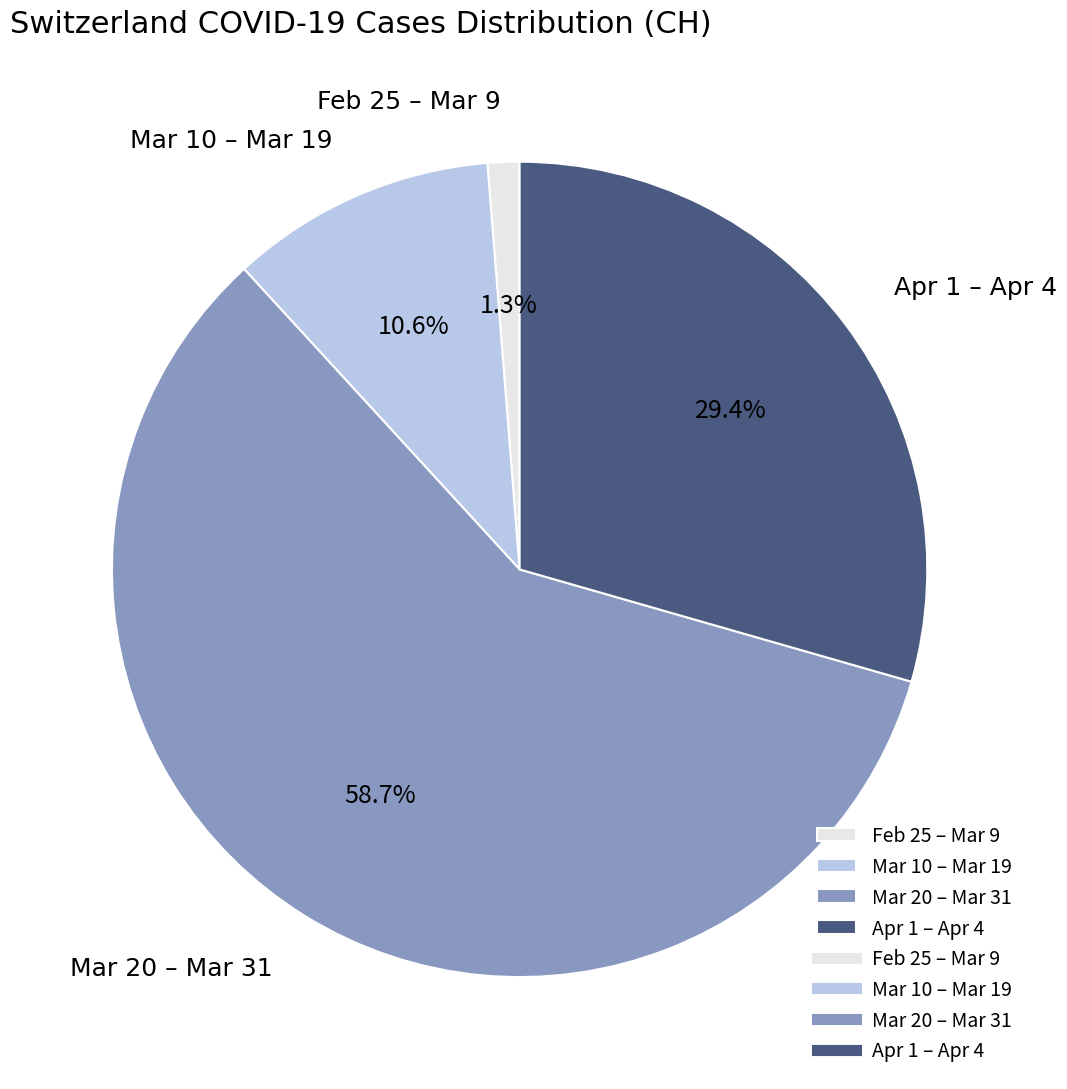

What is the largest slice in the pie chart?

Mar 20 – Mar 31